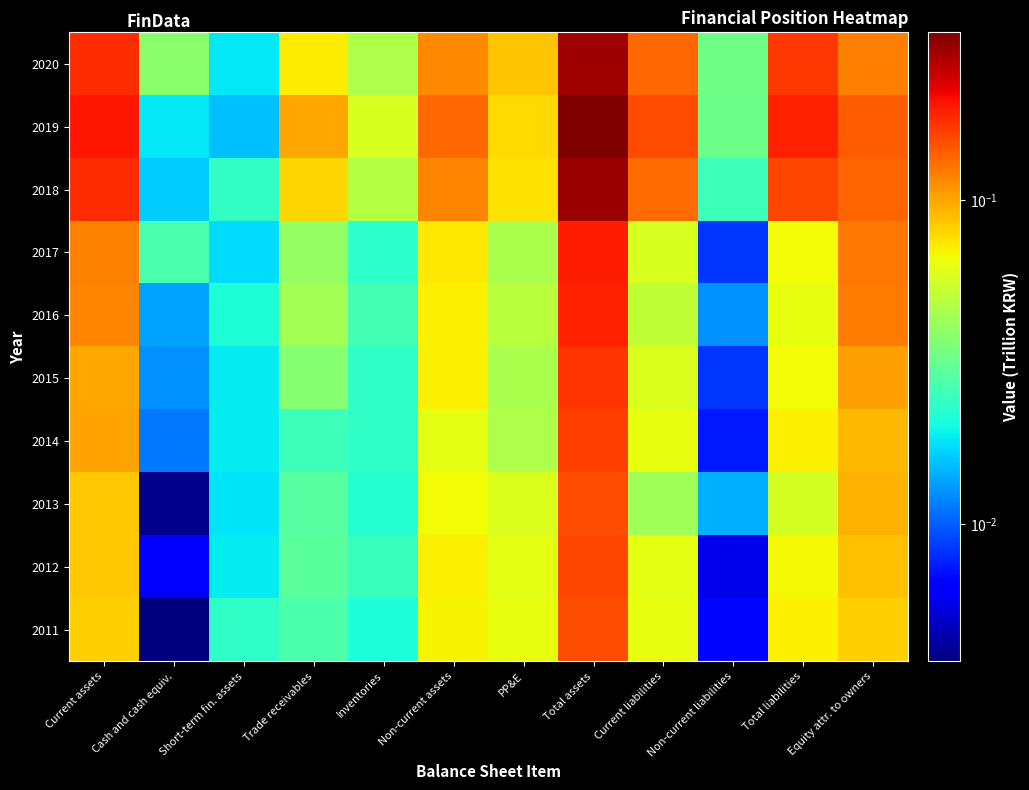

Reading left to right, list all the values displayed in this chart.

2020: Current assets=0.2	Cash and cash equiv.=0.0	Short-term fin. assets=0.0	Trade receivables=0.1	Inventories=0.0	Non-current assets=0.1	PP&E=0.1	Total assets=0.3	Current liabilities=0.1	Non-current liabilities=0.0	Total liabilities=0.2	Equity attr. to owners=0.1
2019: Current assets=0.2	Cash and cash equiv.=0.0	Short-term fin. assets=0.0	Trade receivables=0.1	Inventories=0.1	Non-current assets=0.1	PP&E=0.1	Total assets=0.3	Current liabilities=0.2	Non-current liabilities=0.0	Total liabilities=0.2	Equity attr. to owners=0.1
2018: Current assets=0.2	Cash and cash equiv.=0.0	Short-term fin. assets=0.0	Trade receivables=0.1	Inventories=0.0	Non-current assets=0.1	PP&E=0.1	Total assets=0.3	Current liabilities=0.1	Non-current liabilities=0.0	Total liabilities=0.2	Equity attr. to owners=0.1
2017: Current assets=0.1	Cash and cash equiv.=0.0	Short-term fin. assets=0.0	Trade receivables=0.0	Inventories=0.0	Non-current assets=0.1	PP&E=0.0	Total assets=0.2	Current liabilities=0.1	Non-current liabilities=0.0	Total liabilities=0.1	Equity attr. to owners=0.1
2016: Current assets=0.1	Cash and cash equiv.=0.0	Short-term fin. assets=0.0	Trade receivables=0.0	Inventories=0.0	Non-current assets=0.1	PP&E=0.0	Total assets=0.2	Current liabilities=0.1	Non-current liabilities=0.0	Total liabilities=0.1	Equity attr. to owners=0.1
2015: Current assets=0.1	Cash and cash equiv.=0.0	Short-term fin. assets=0.0	Trade receivables=0.0	Inventories=0.0	Non-current assets=0.1	PP&E=0.0	Total assets=0.2	Current liabilities=0.1	Non-current liabilities=0.0	Total liabilities=0.1	Equity attr. to owners=0.1
2014: Current assets=0.1	Cash and cash equiv.=0.0	Short-term fin. assets=0.0	Trade receivables=0.0	Inventories=0.0	Non-current assets=0.1	PP&E=0.0	Total assets=0.2	Current liabilities=0.1	Non-current liabilities=0.0	Total liabilities=0.1	Equity attr. to owners=0.1
2013: Current assets=0.1	Cash and cash equiv.=0.0	Short-term fin. assets=0.0	Trade receivables=0.0	Inventories=0.0	Non-current assets=0.1	PP&E=0.1	Total assets=0.2	Current liabilities=0.0	Non-current liabilities=0.0	Total liabilities=0.1	Equity attr. to owners=0.1
2012: Current assets=0.1	Cash and cash equiv.=0.0	Short-term fin. assets=0.0	Trade receivables=0.0	Inventories=0.0	Non-current assets=0.1	PP&E=0.1	Total assets=0.2	Current liabilities=0.1	Non-current liabilities=0.0	Total liabilities=0.1	Equity attr. to owners=0.1
2011: Current assets=0.1	Cash and cash equiv.=0.0	Short-term fin. assets=0.0	Trade receivables=0.0	Inventories=0.0	Non-current assets=0.1	PP&E=0.1	Total assets=0.2	Current liabilities=0.1	Non-current liabilities=0.0	Total liabilities=0.1	Equity attr. to owners=0.1